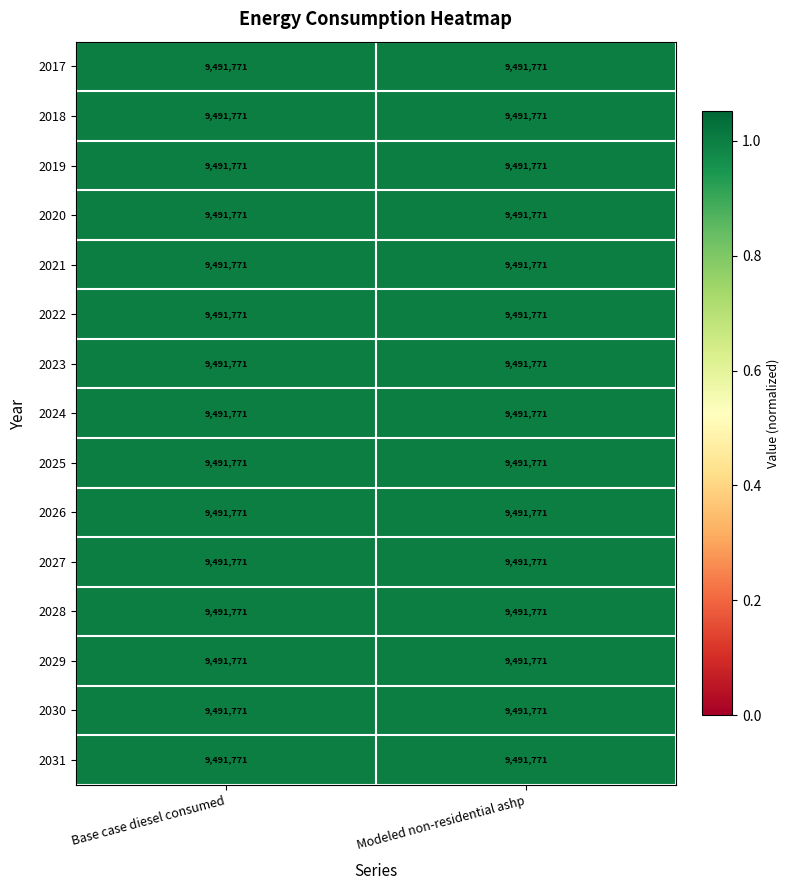

At how many categories does at least one series exceed 1?

2